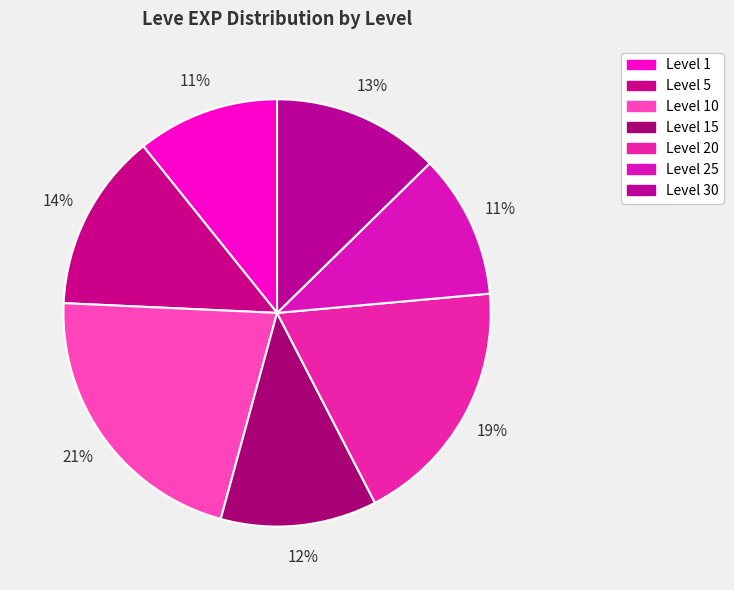

How many slices are in this pie chart?

7